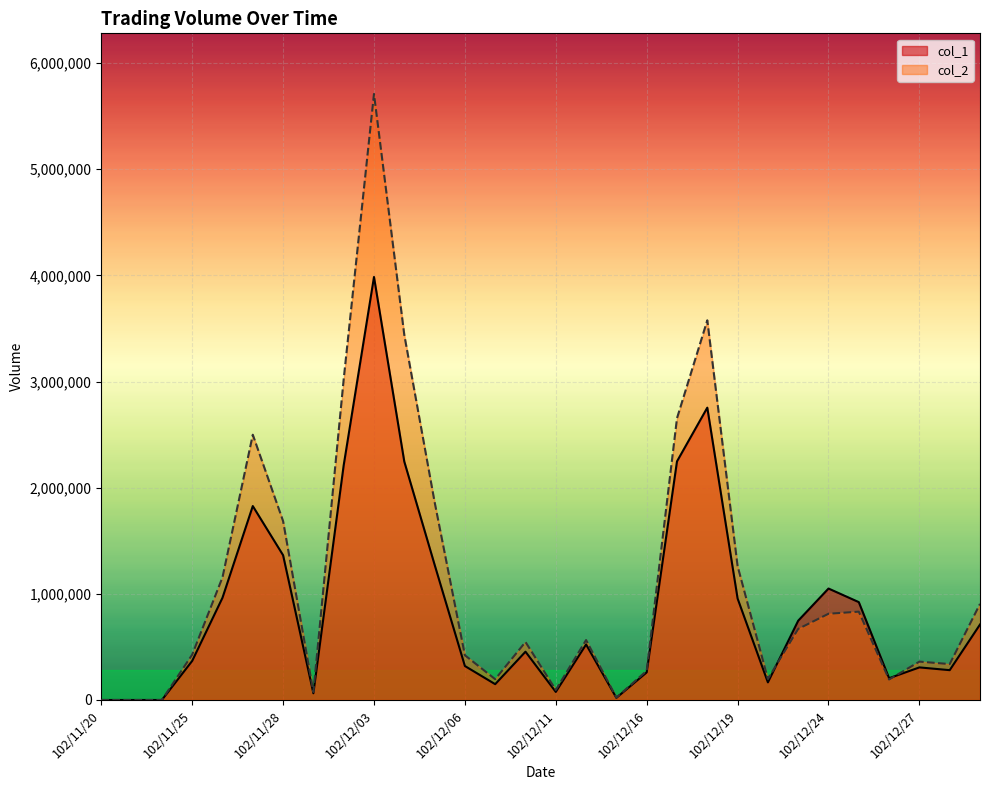

What is the sum of all col_1 values?

26452000